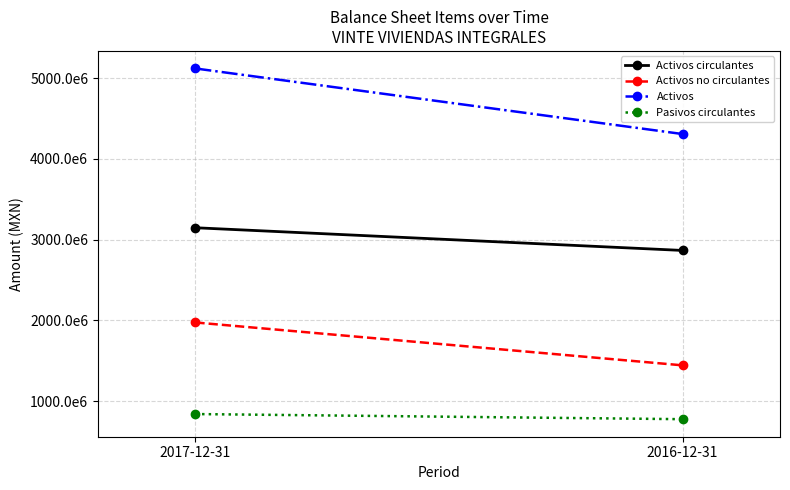

At which category is the sum across all series the highest?

2017-12-31